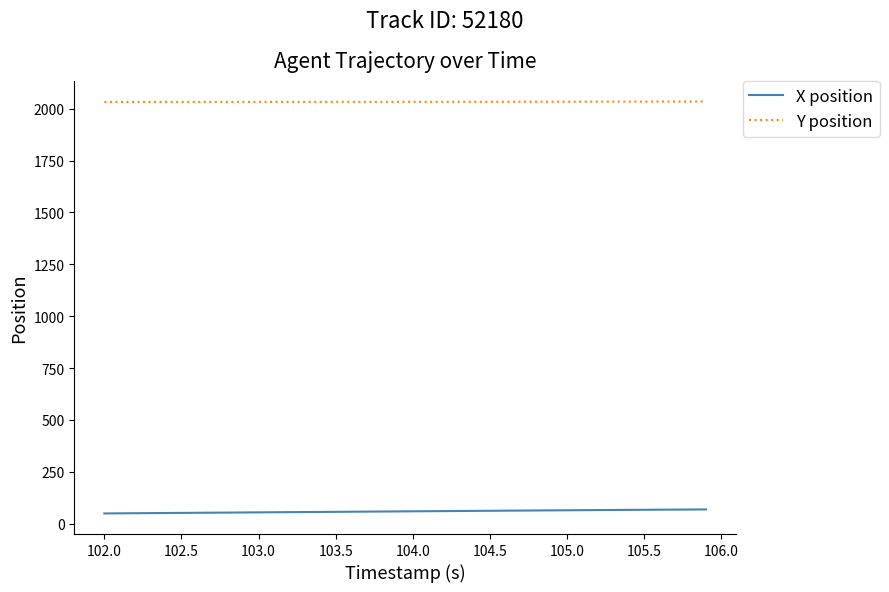

List the series in order of their overall mean, highest first.

Y position, X position